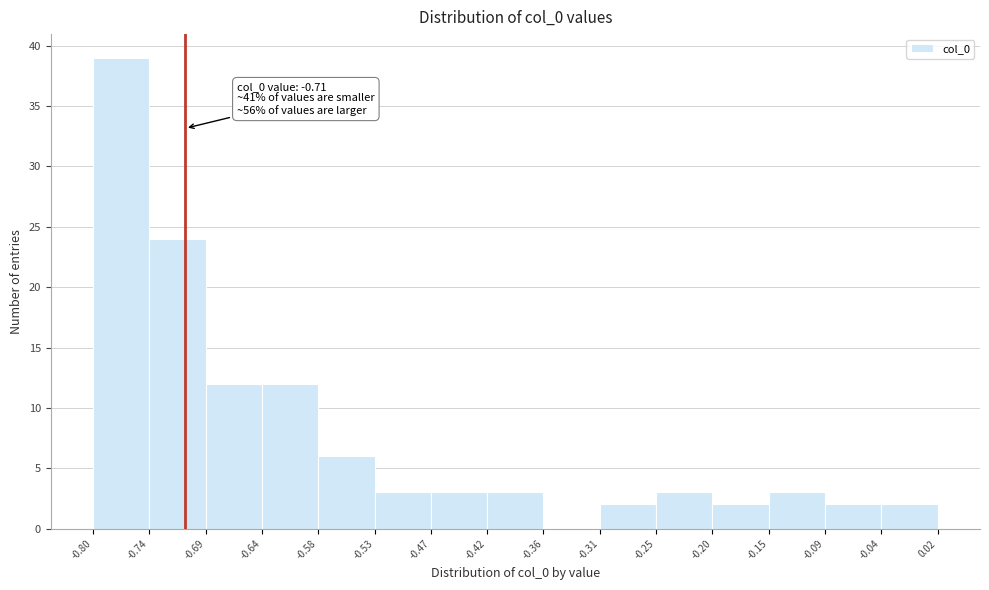

Over which range of the x-axis is the bar tallest?

-0.80 to -0.74